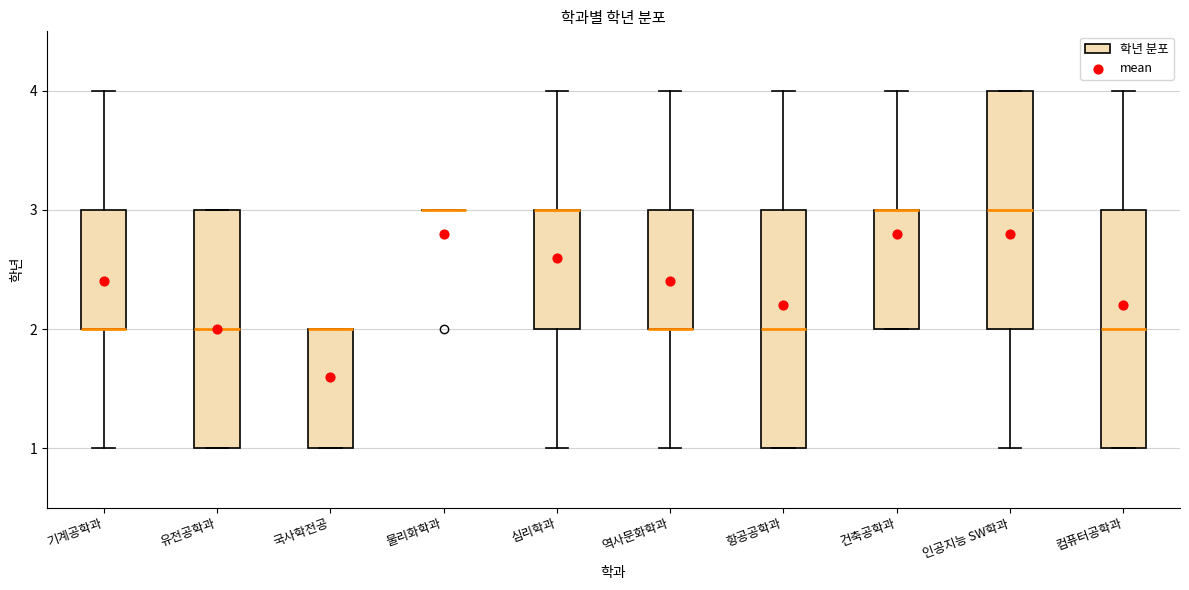

Where is the upper edge of the box for 기계공학과 on the y-axis? The values are not printed on the chart, so give them approximately, as read against the axis.

3